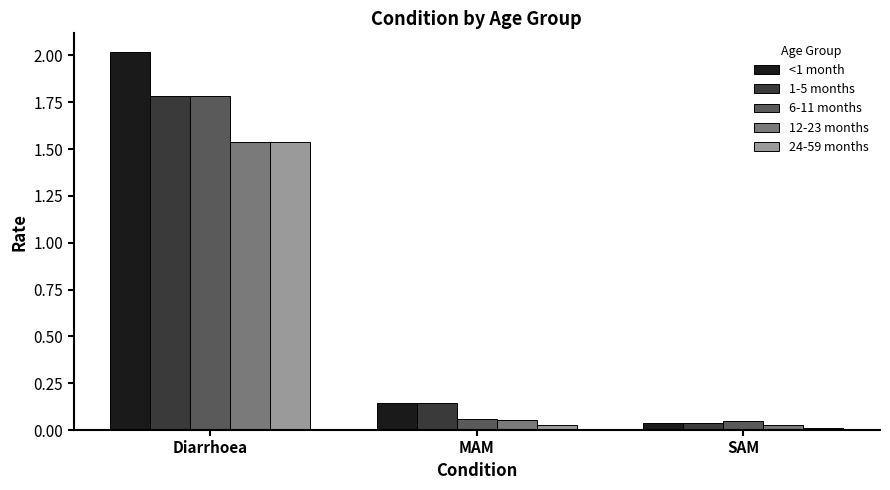

Rank the categories by 1-5 months value from lowest to highest.

SAM, MAM, Diarrhoea